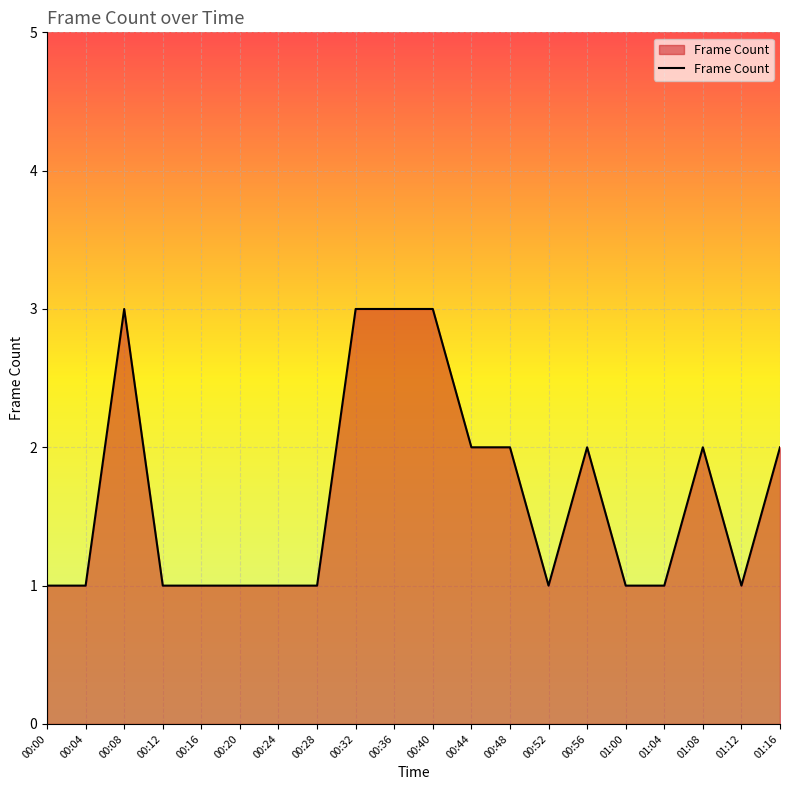

What position from the right is 00:44?

9